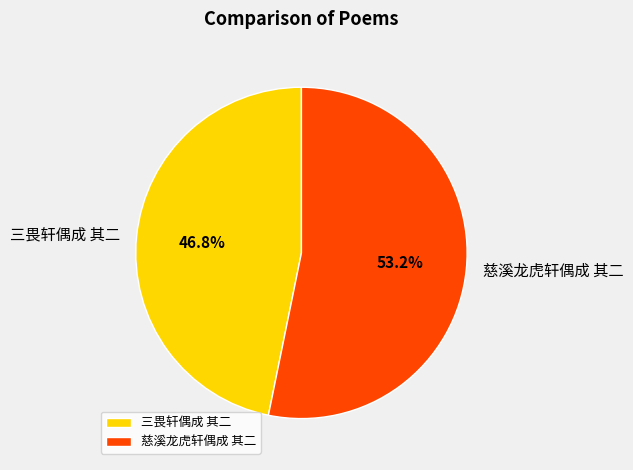

To the nearest percent, what is the difference between the largest and smallest slice percentages?

6%